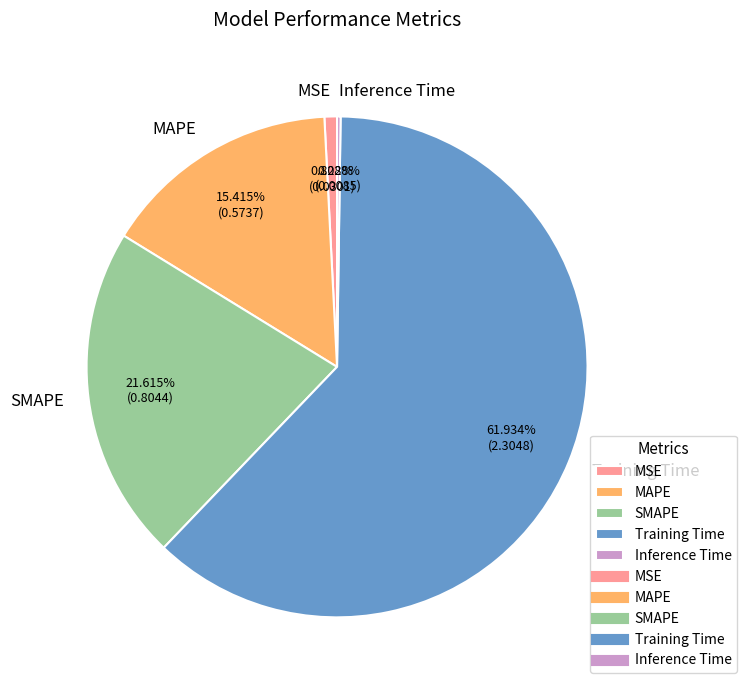

Is the sum of Training Time and SMAPE greater than half?

Yes